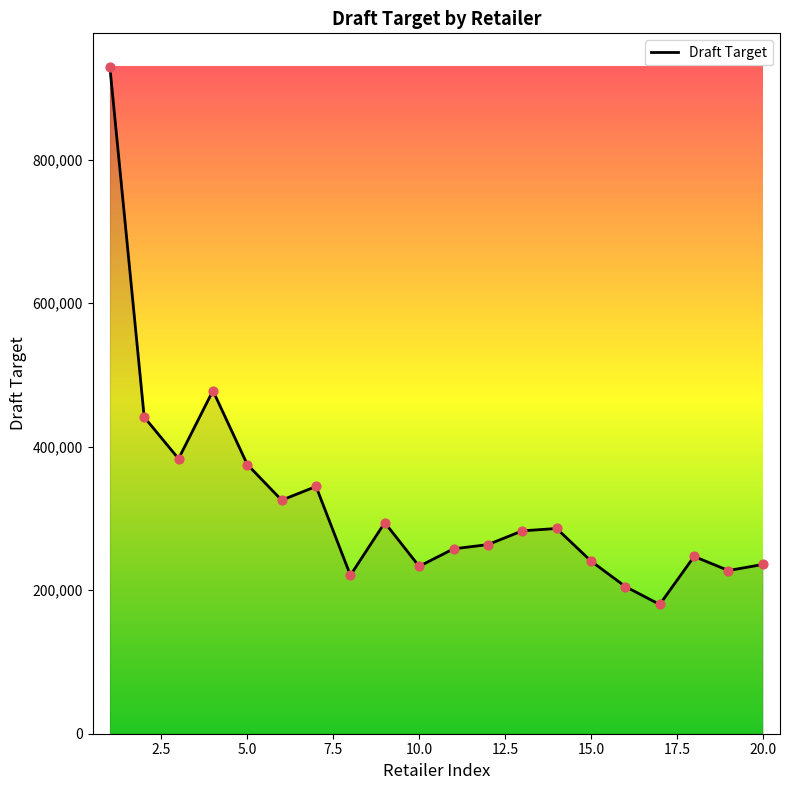

What is the minimum value shown in the chart?

180056.8